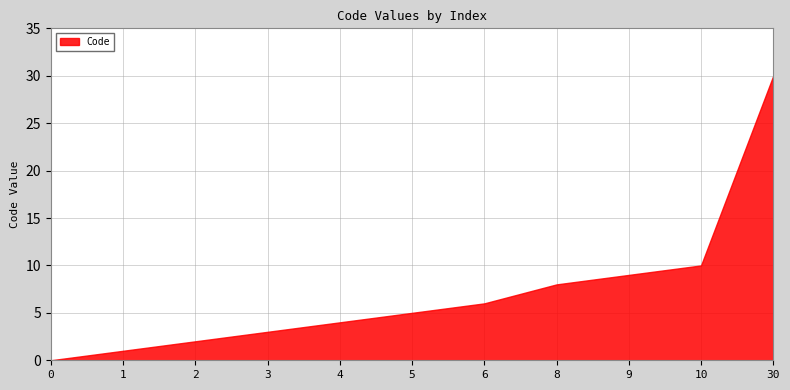

What value does the data have at 3, to the nearest 5?

5